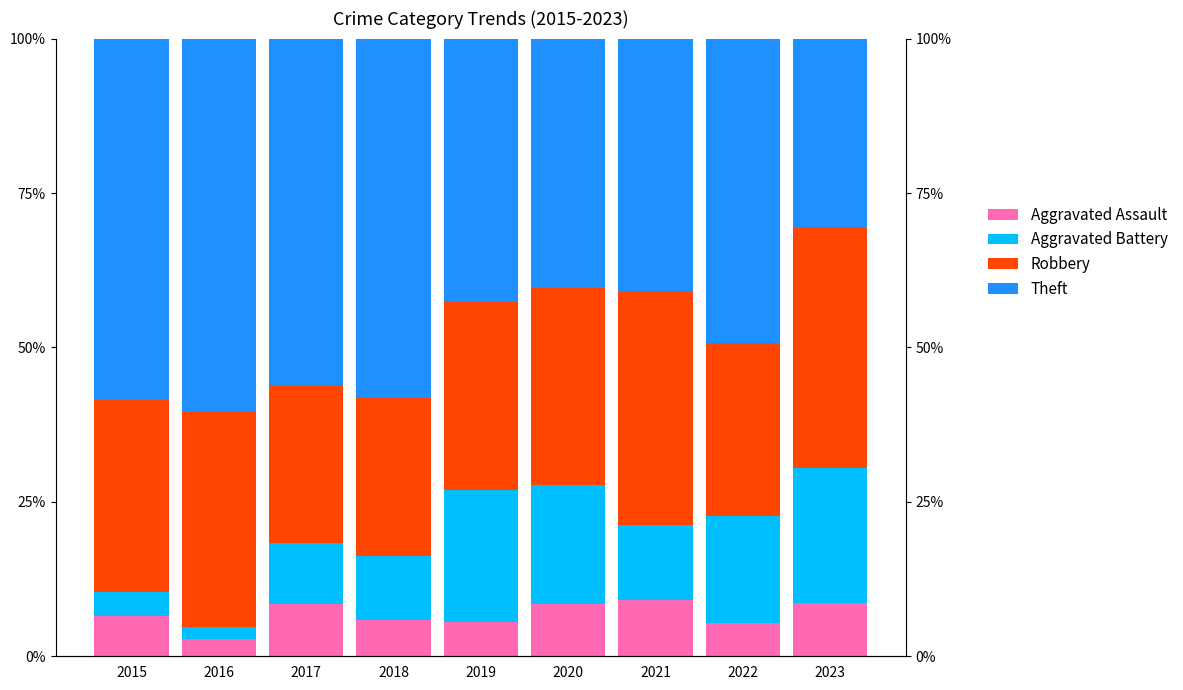

What is the value of the Theft bar at the 6th from the left?

40.4